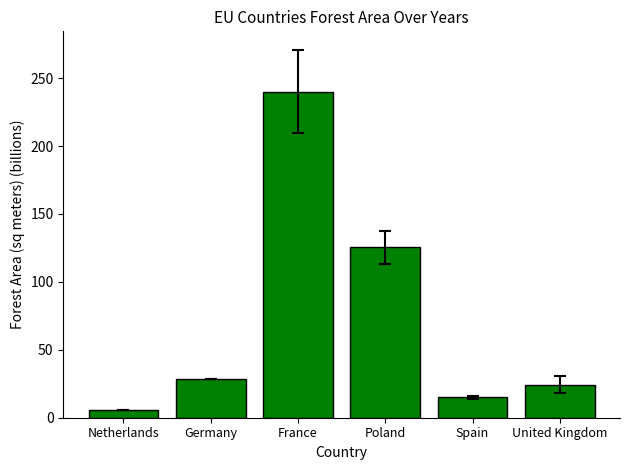

How many values exceed 28?

3